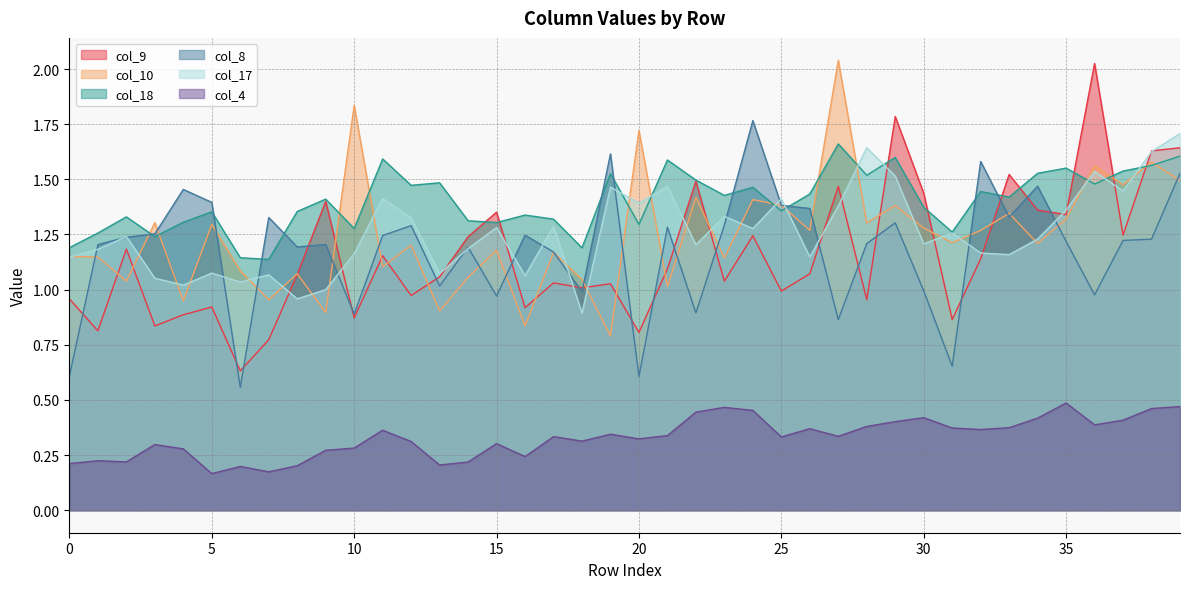

At which label does col_8 first exceed 1?

1